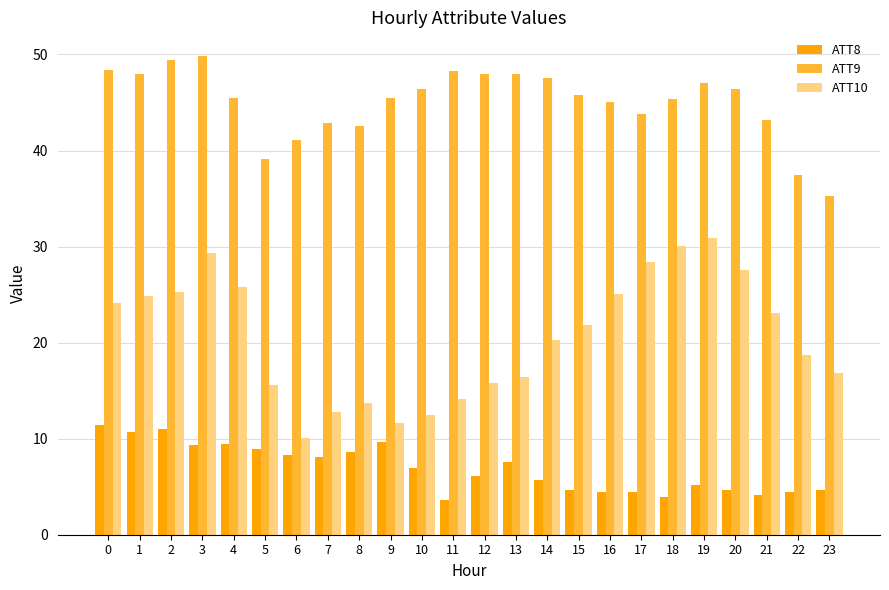

At 0, list the series in order from smallest to largest.

ATT8, ATT10, ATT9